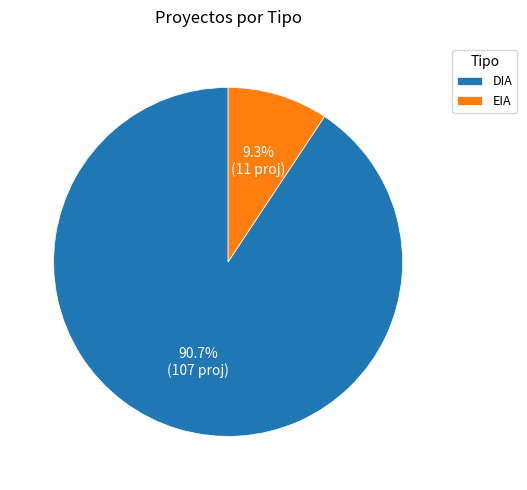

Approximately how many times larger is the value at EIA compared to DIA?

0.1